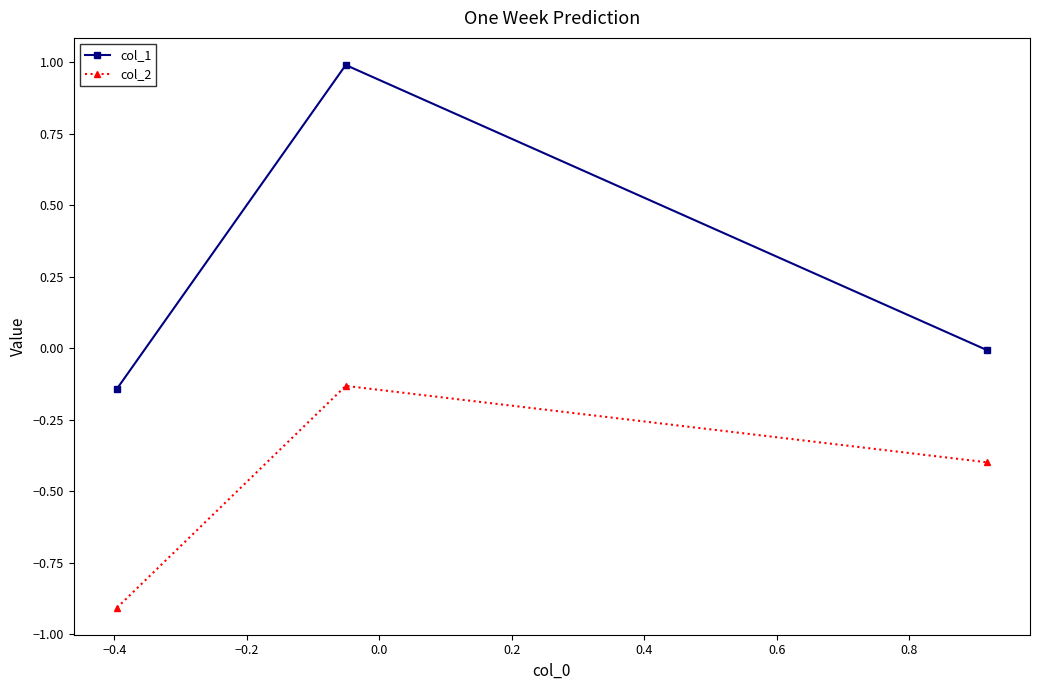

List the series in order of their peak value, highest first.

col_1, col_2